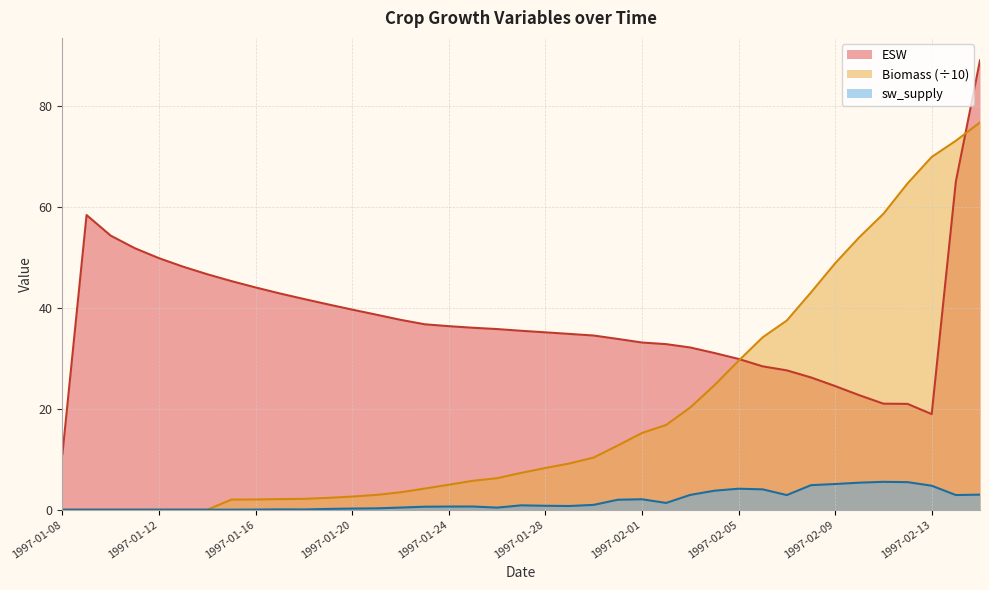

What is the highest value of the ESW series?

89.0